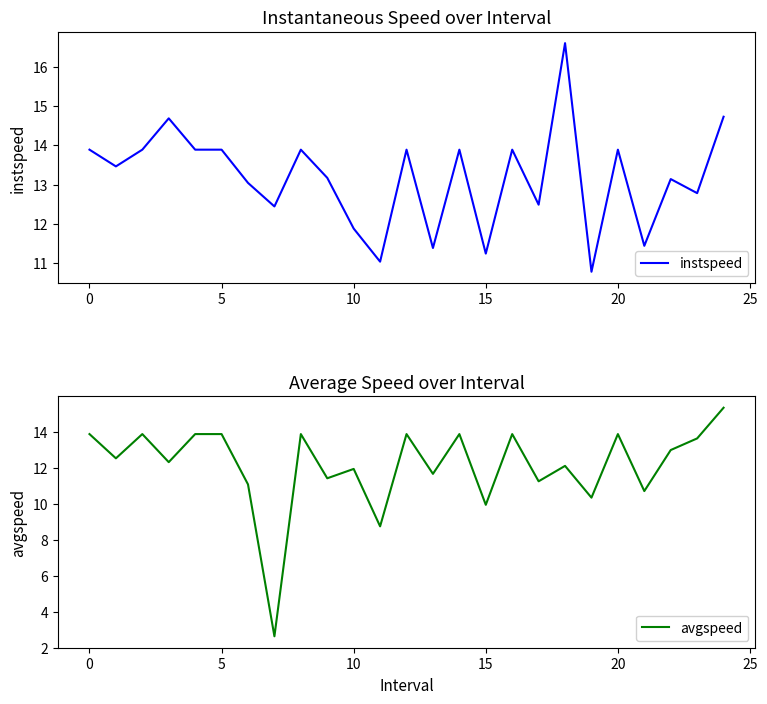

Is it true that instspeed equals 10.3 at 24?

False